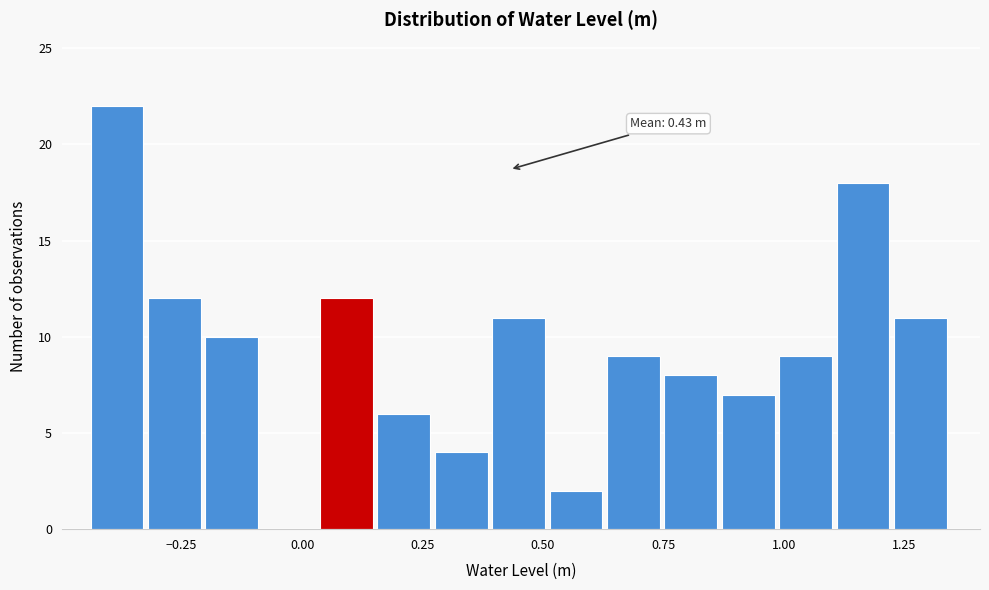

Read against the x-axis, roughly where is the centre of the tallest bar?

-0.40